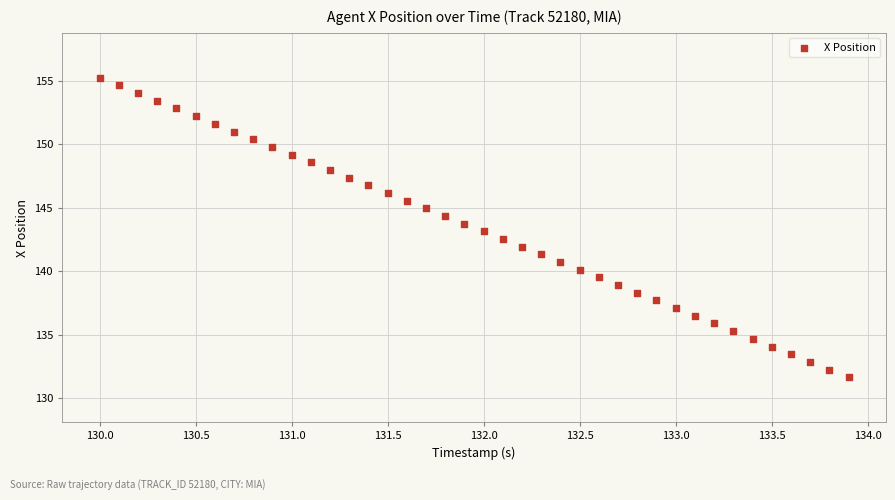

What is the range of Y values (max minus min)?

23.6